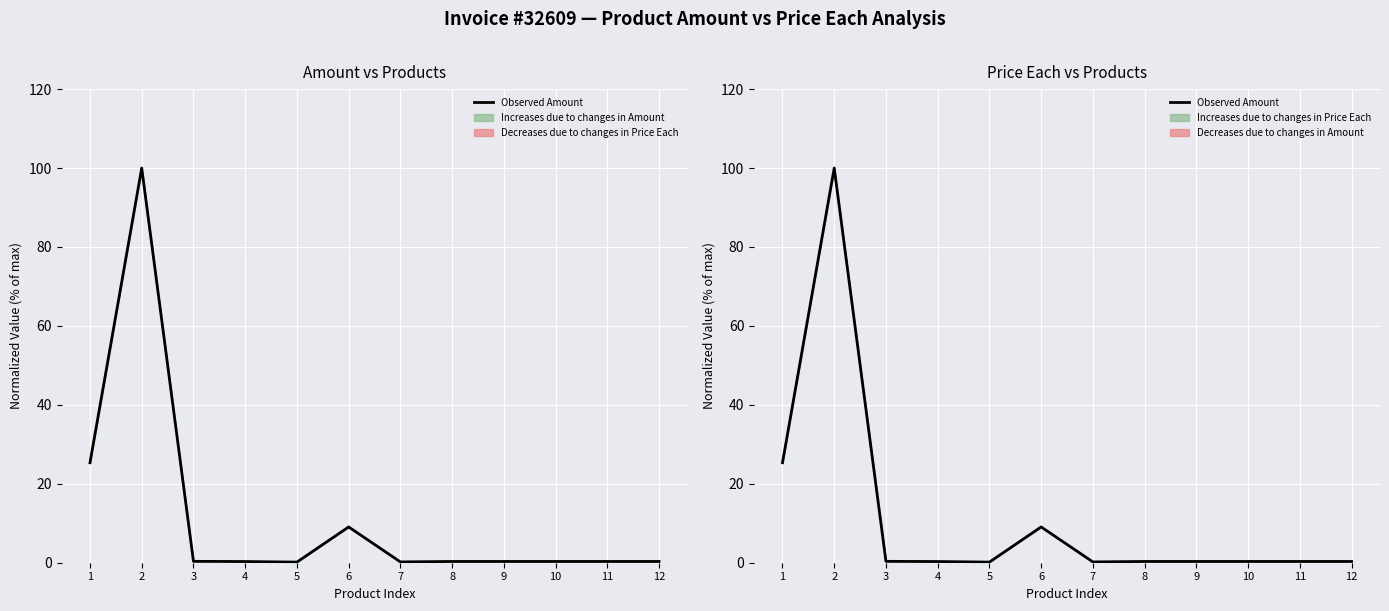

What is the difference between the maximum and minimum values?

99.8